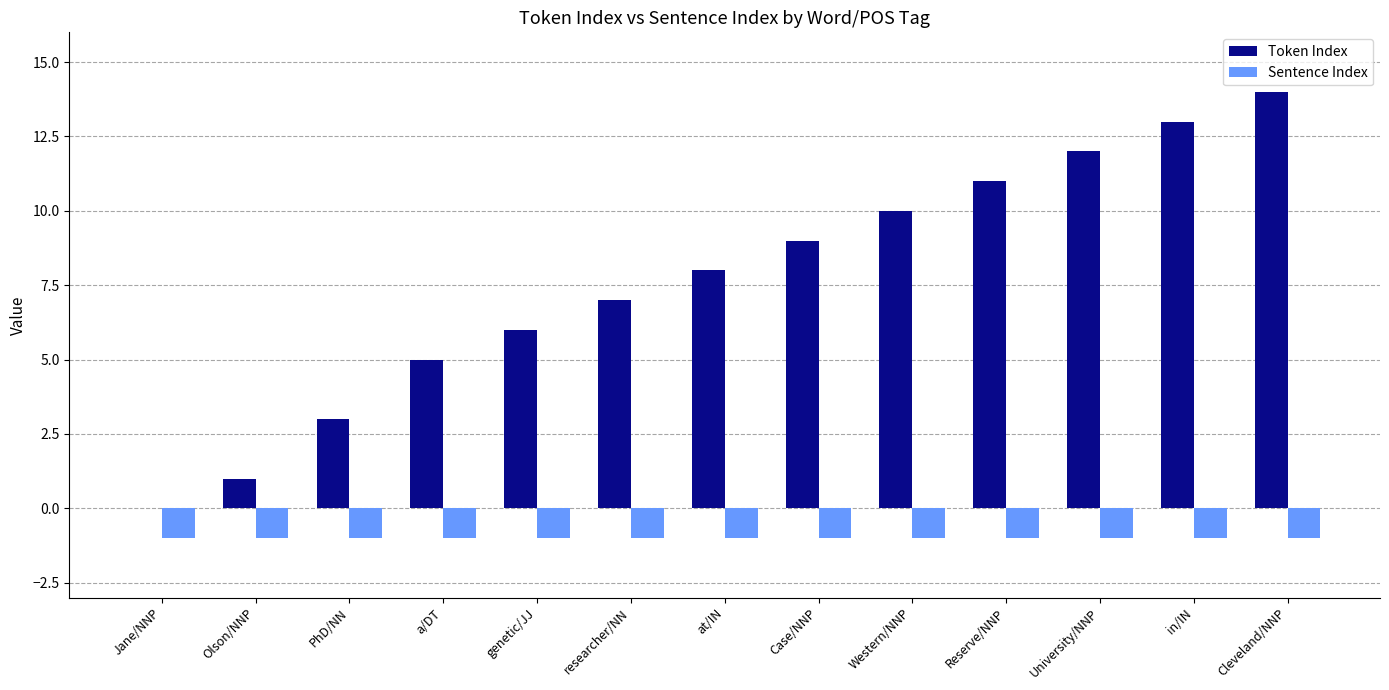

What is the greatest value displayed?

14